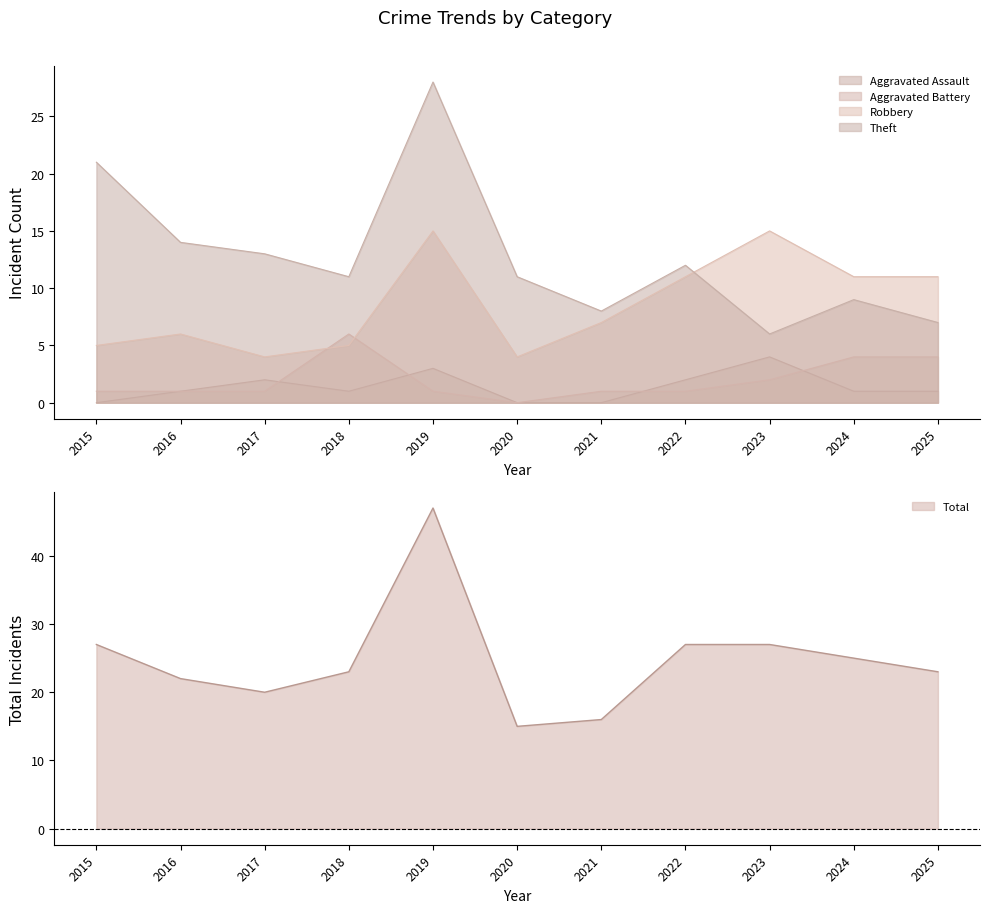

How many data points does each series have?

11